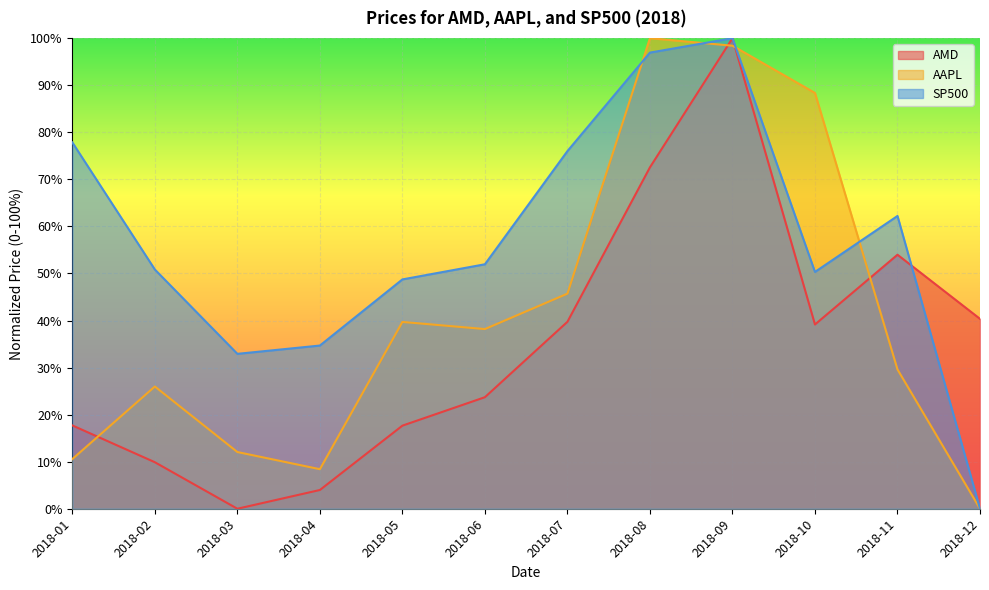

What is the difference between the AAPL values at 2018-04 and 2018-03?

3.6